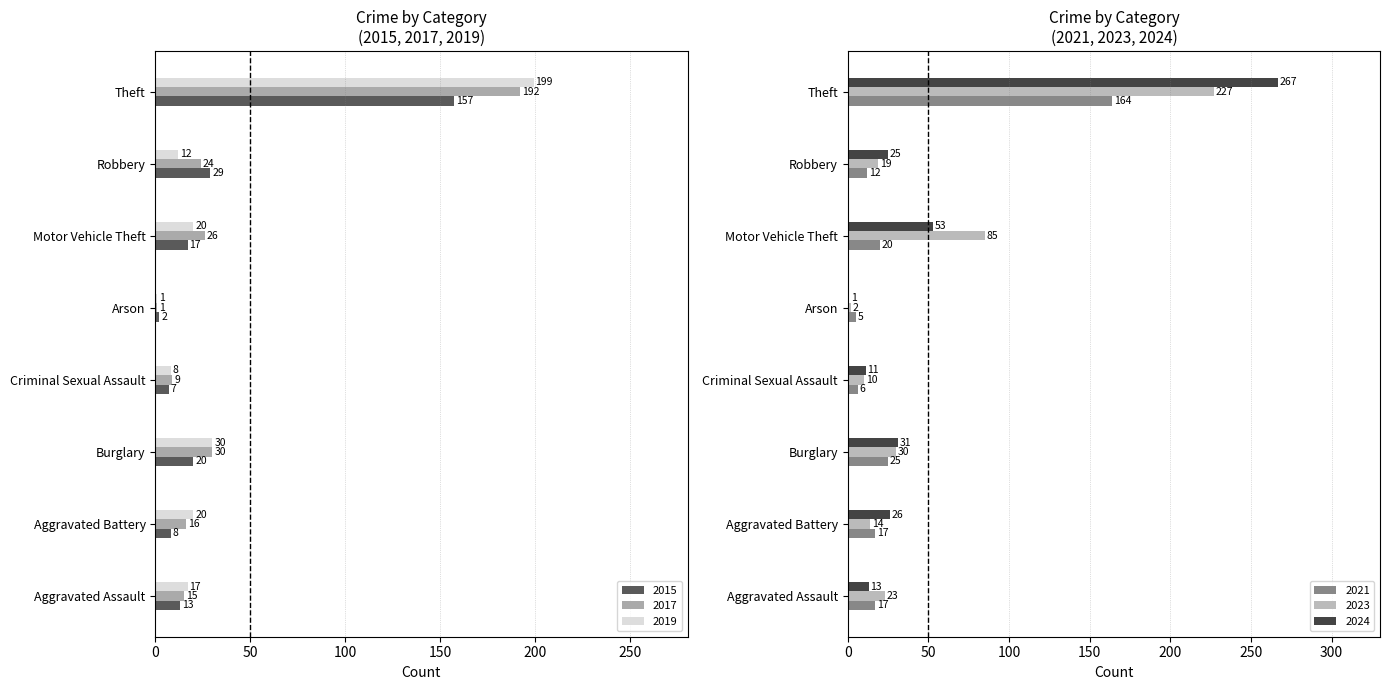

What is the maximum value shown in the chart?

267